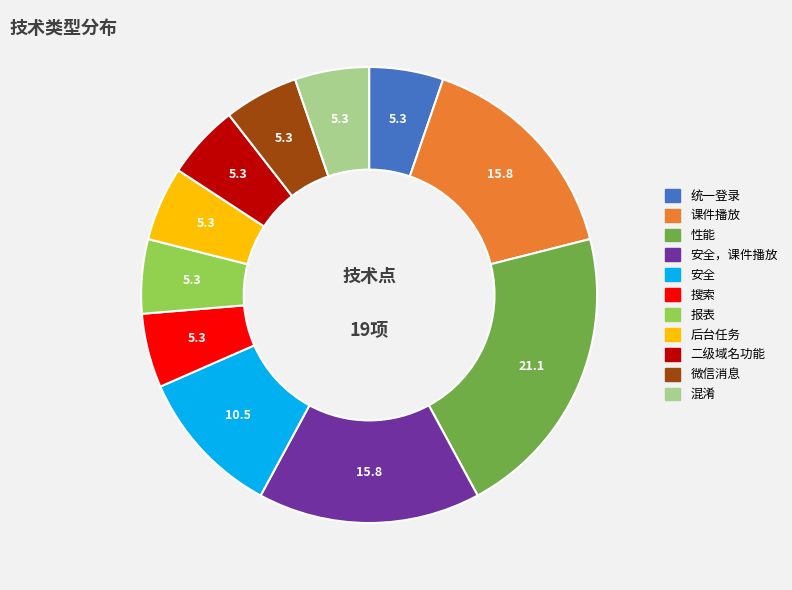

Is there any slice that represents more than half of the pie?

No